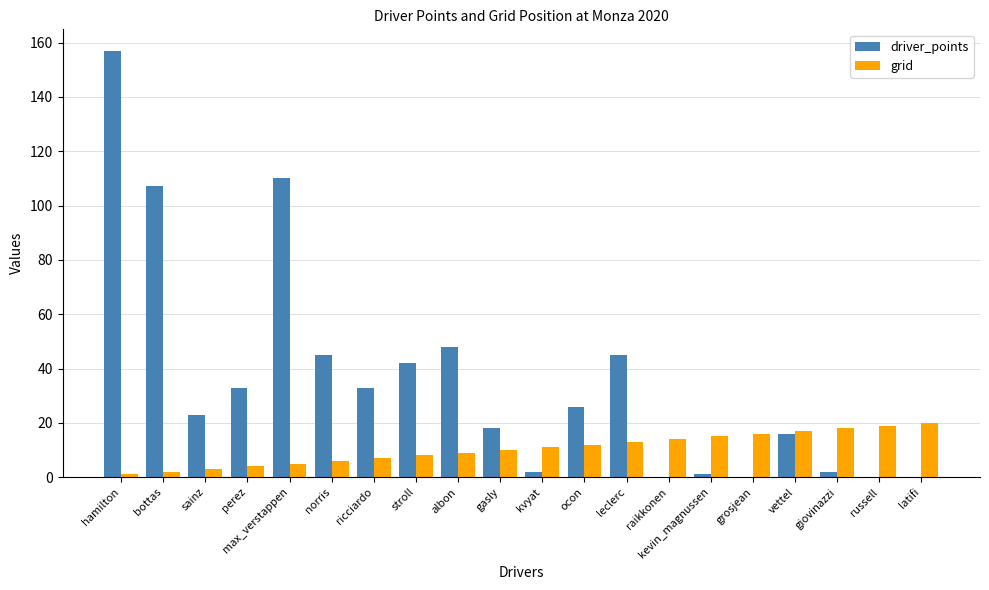

Are the bars grouped side by side (vs. stacked)?

Yes